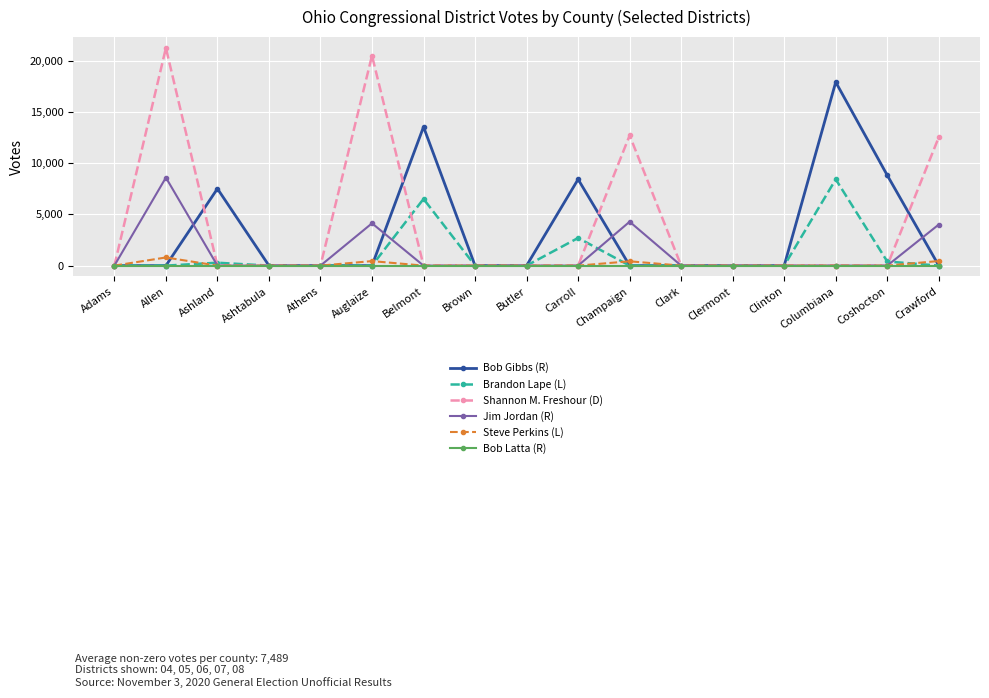

Between Allen and Champaign, which series saw the biggest shift?

Shannon M. Freshour (D)